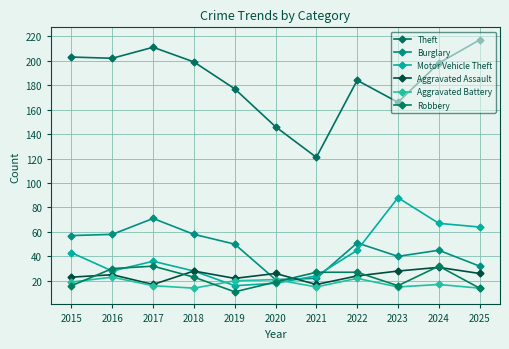

Rank the series by their maximum value, from highest to lowest.

Theft, Motor Vehicle Theft, Burglary, Robbery, Aggravated Assault, Aggravated Battery